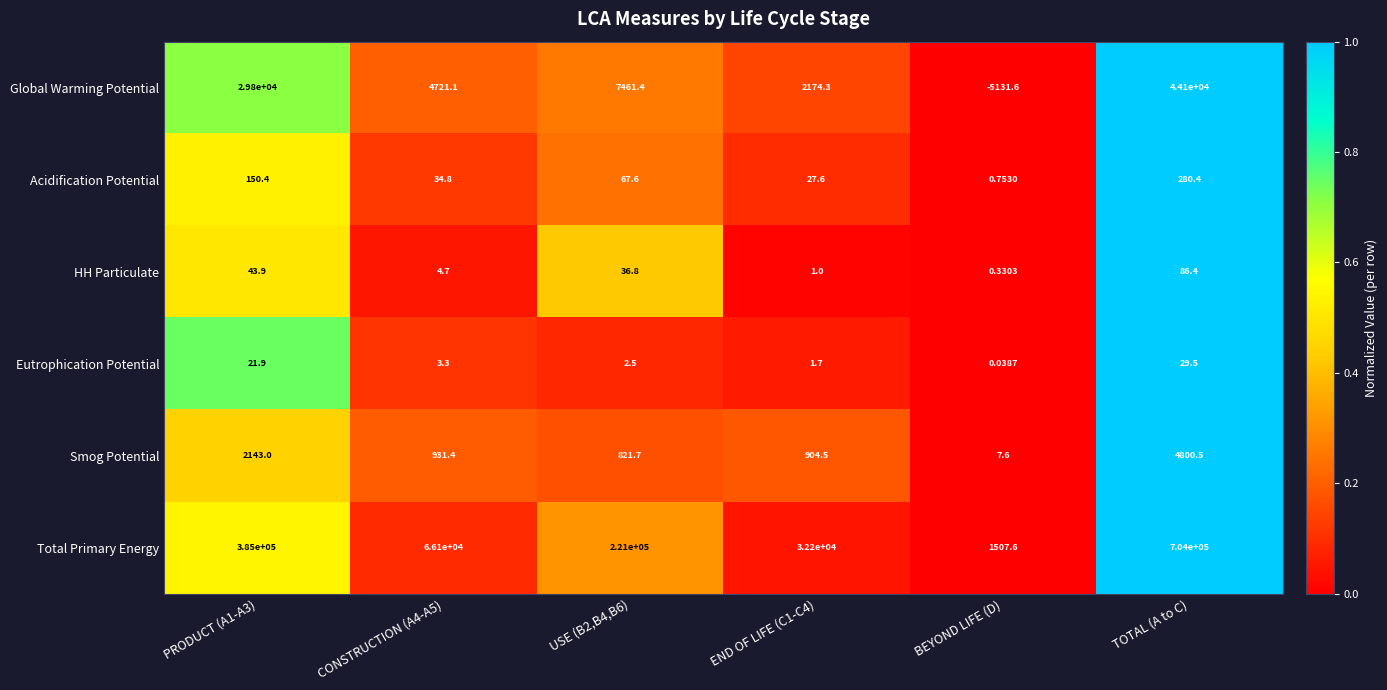

Which series has the largest total across all categories?

Total Primary Energy